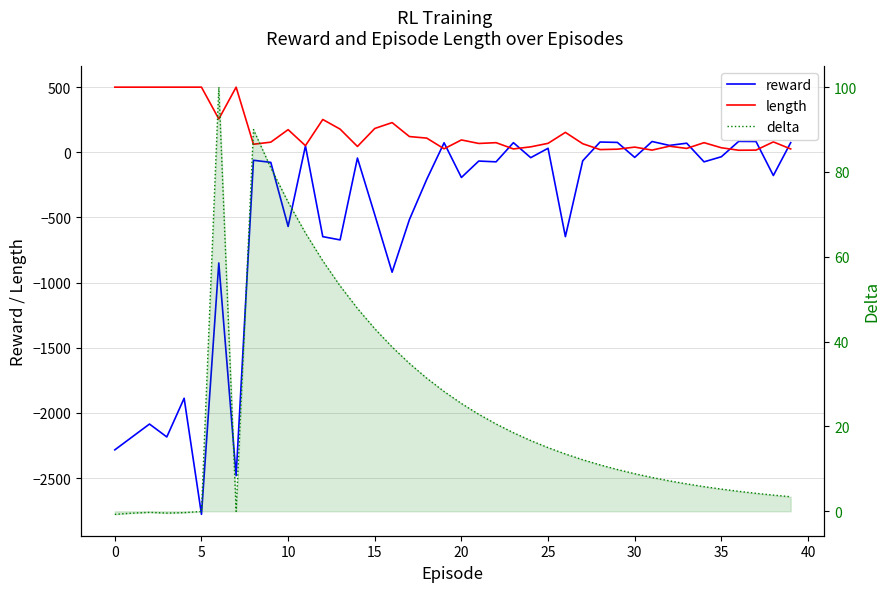

What is the sum of the reward values at 35 and 15?

-513.0